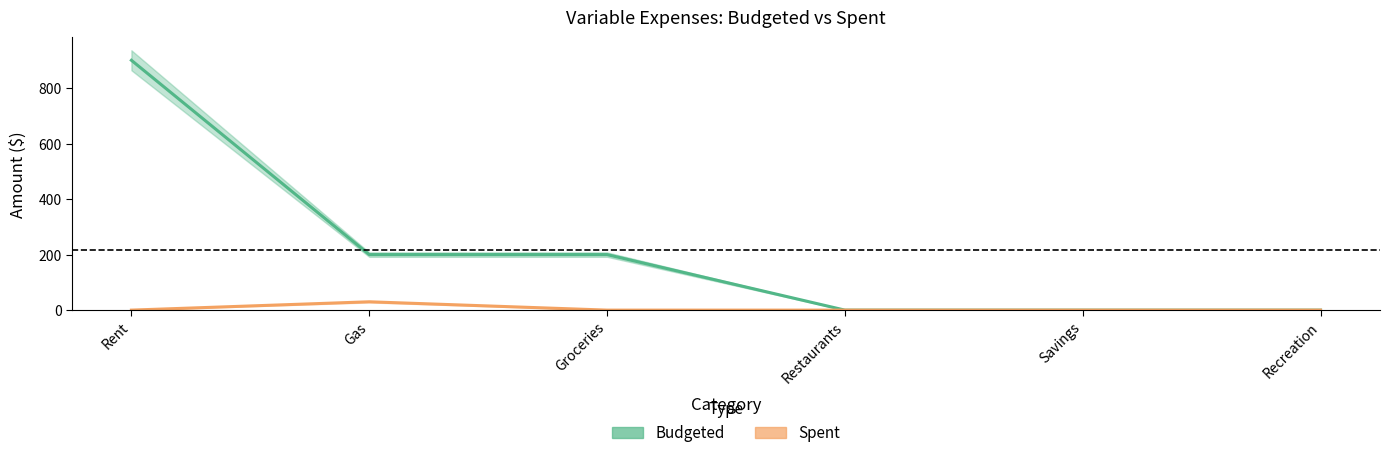

True or false: Spent and Budgeted cross at least once.

False